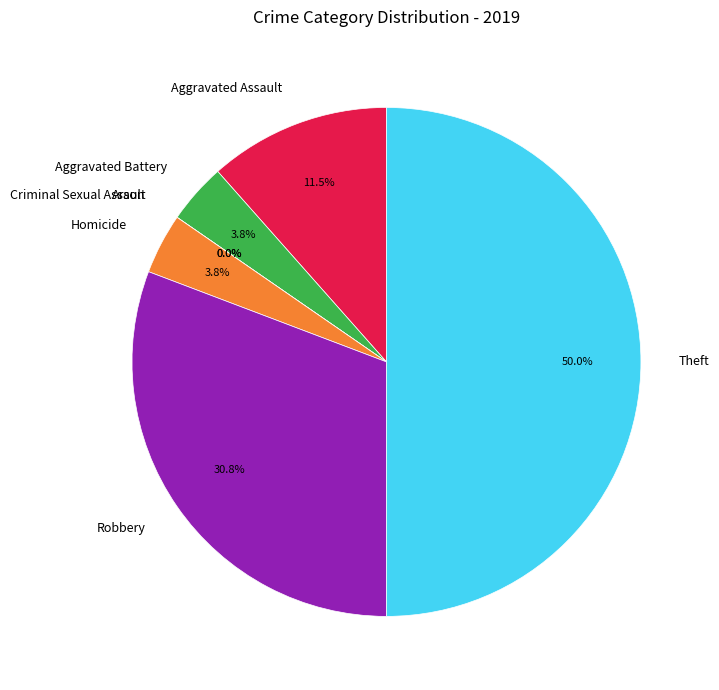

Count the number of slices in the pie.

7